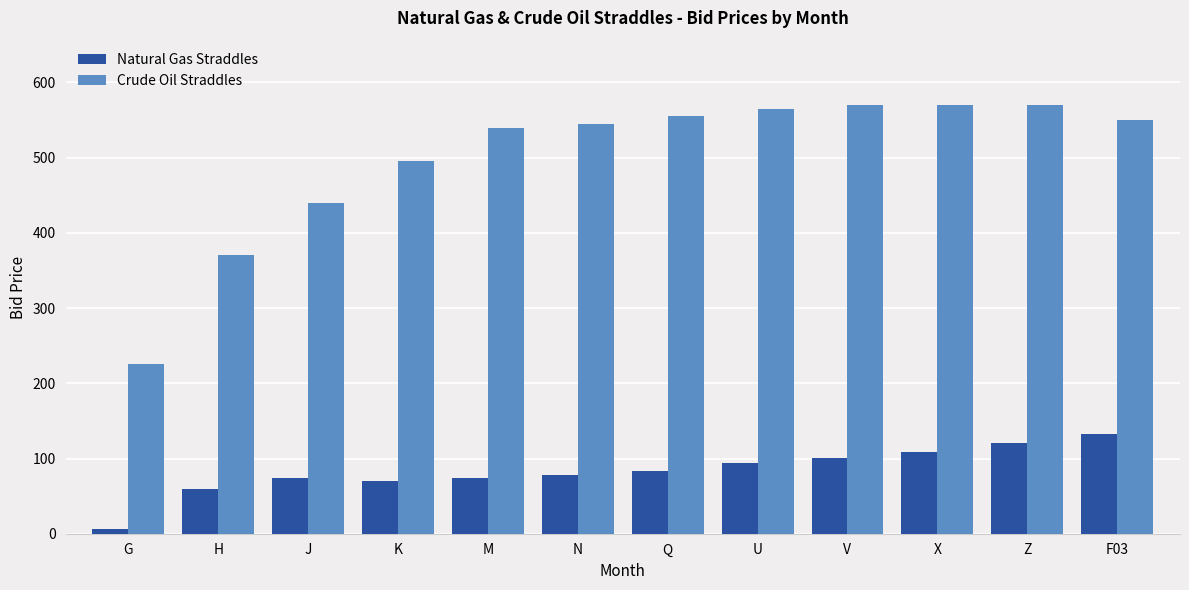

What is the label of the 5th bar from the right?

U